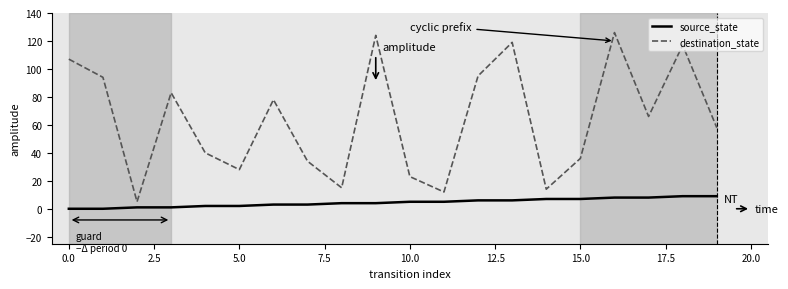

What are all the series names shown in the legend?

source_state, destination_state